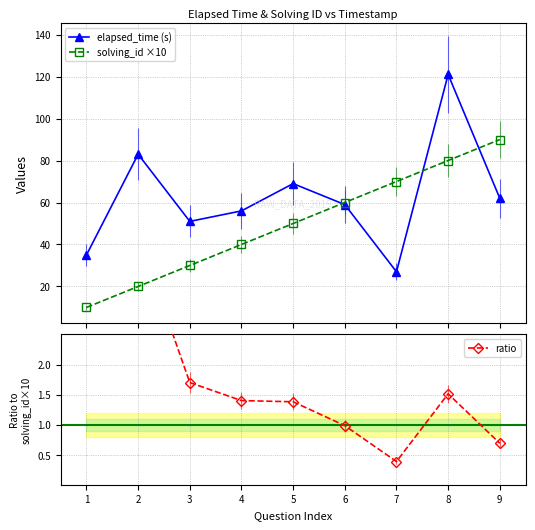

What is the value of the elapsed_time (s) point at the 2nd from the left?

83